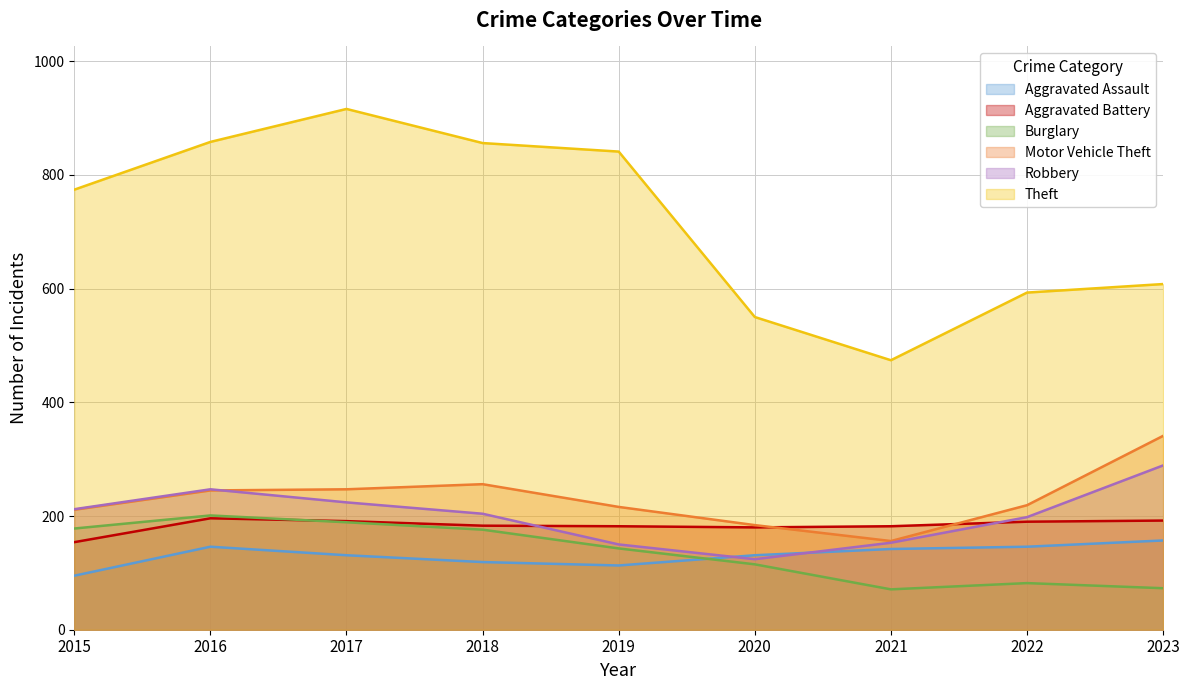

What is the total value across all series at 2017?

1898